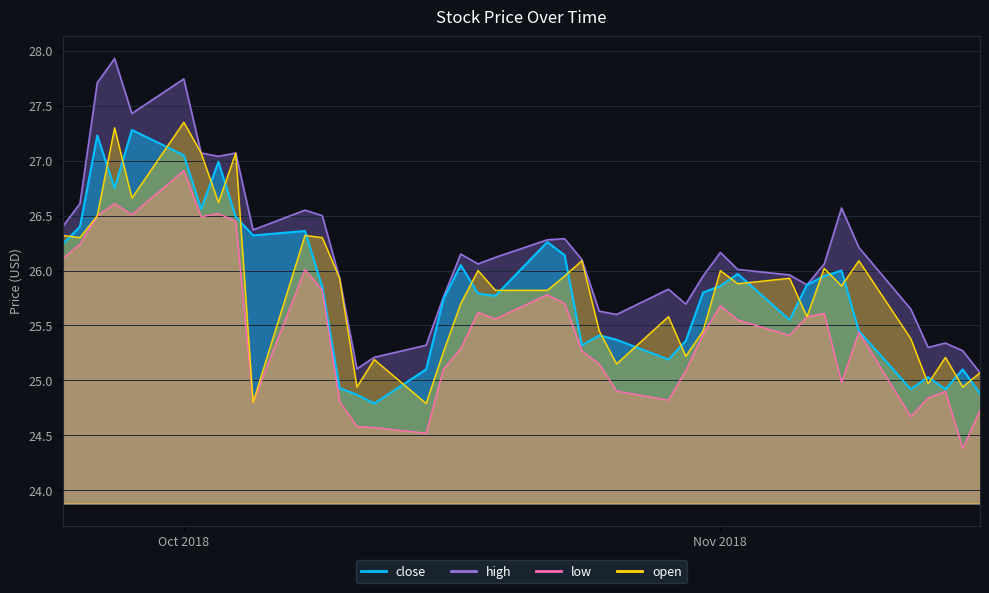

Which category has the lowest value in the low series?

2018-11-15